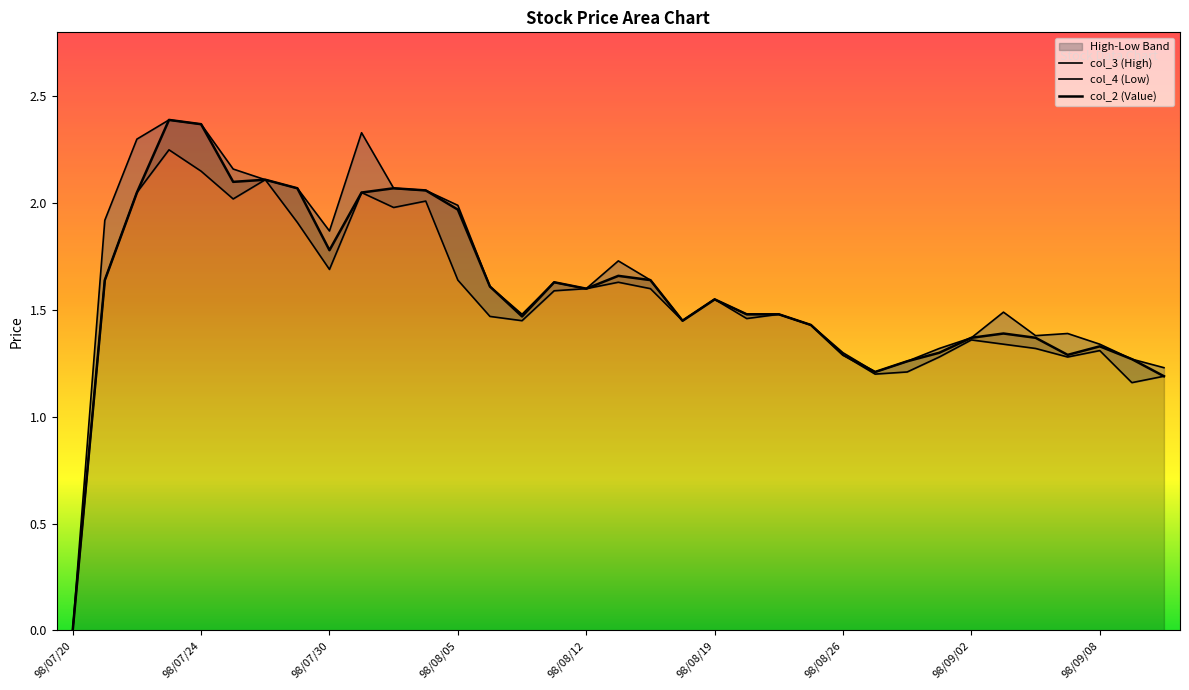

What position from the right is 98/08/06?

22